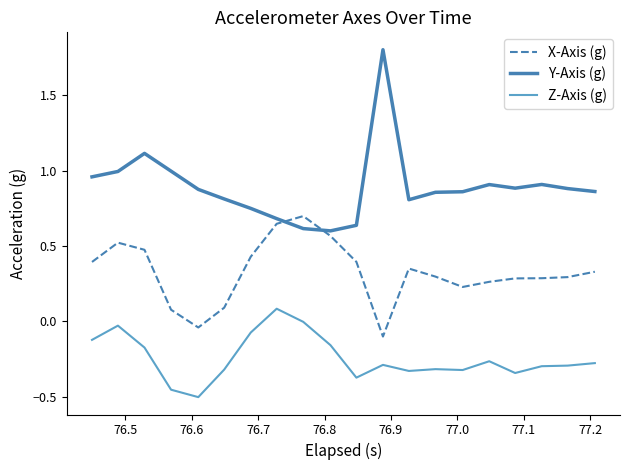

What is the difference between the maximum and minimum values in the Y-Axis (g) series?

1.2